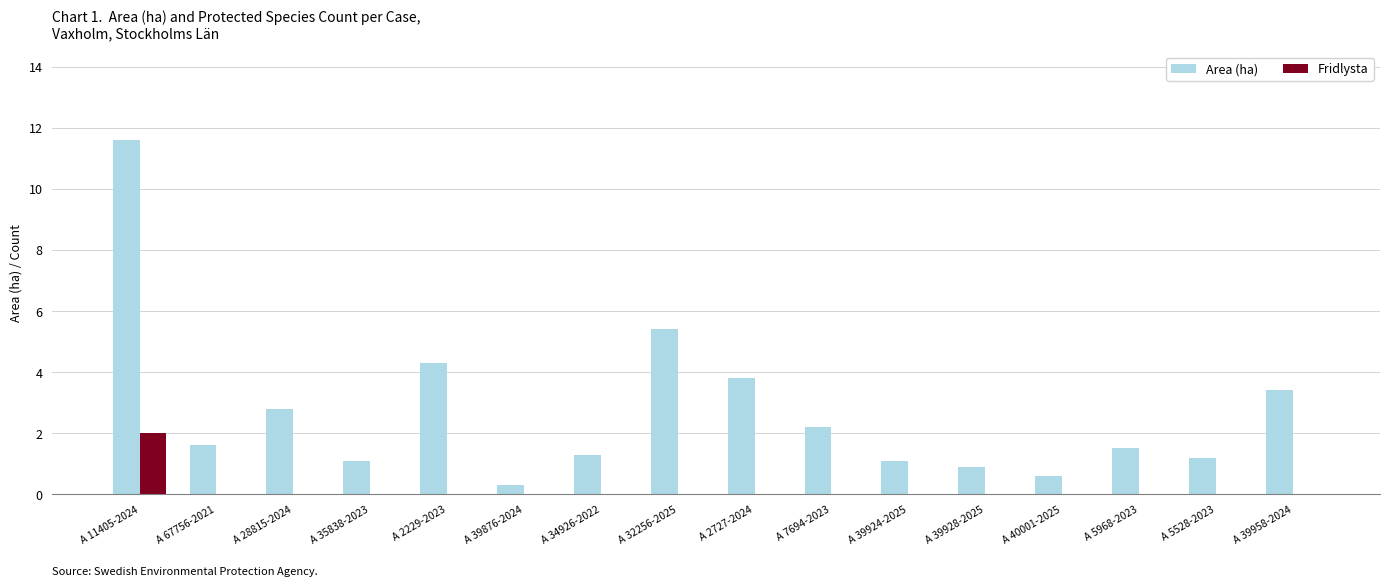

Which series has the largest total across all categories?

Area (ha)